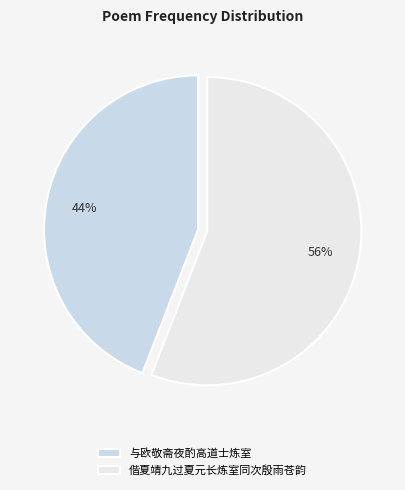

Is it true that 与欧敬斋夜酌高道士炼室 is 44% of the pie?

True